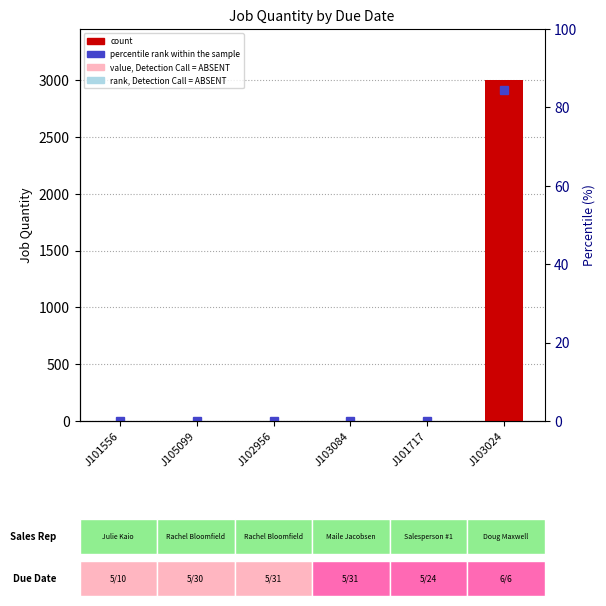

What is the ratio of the value at J102956 to the value at J101717?

1.0